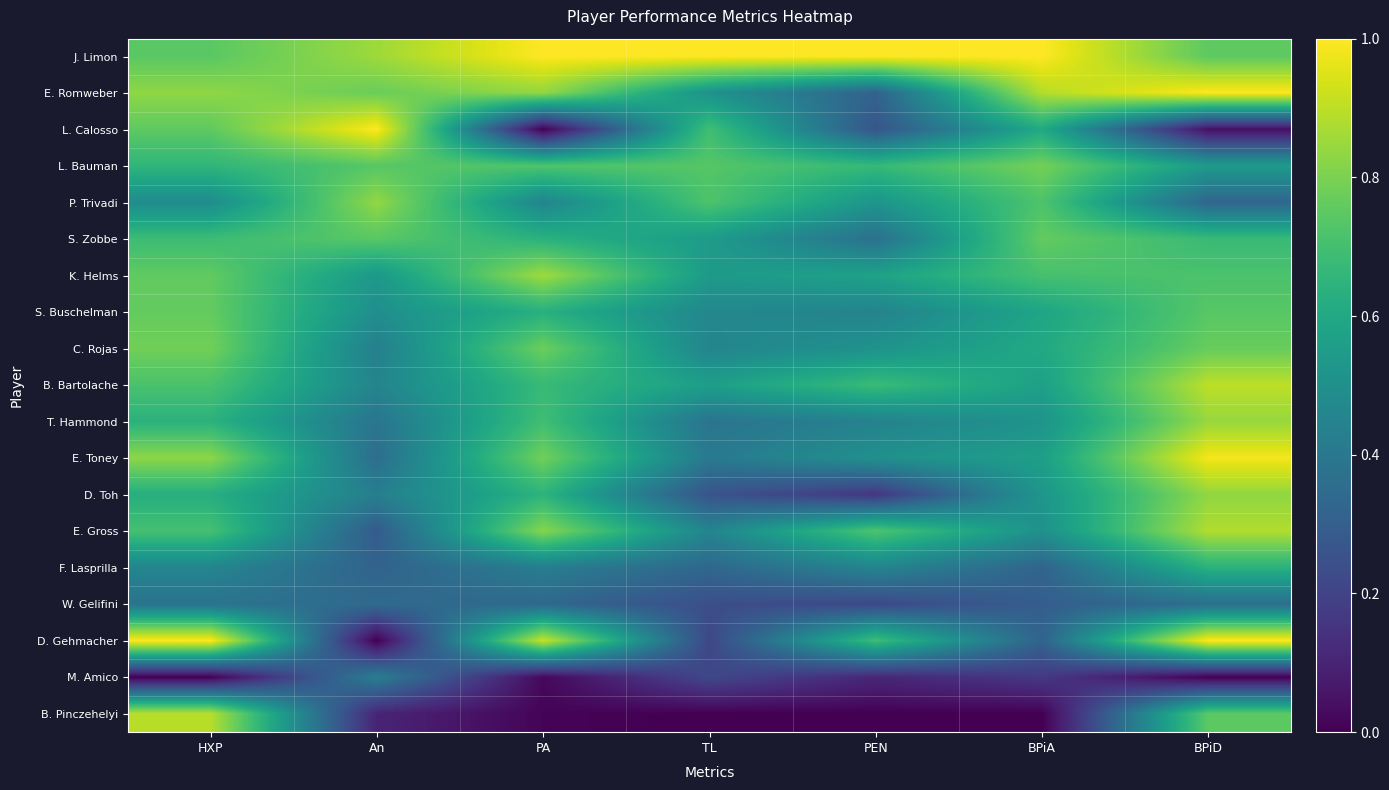

What is the spread (max minus min) of values at HXP?

1.0